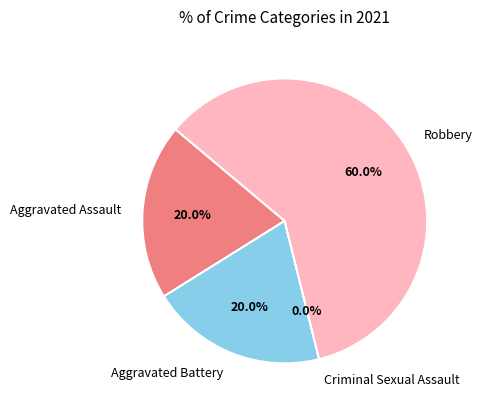

The Robbery slice represents 60% of the pie. True or false?

True